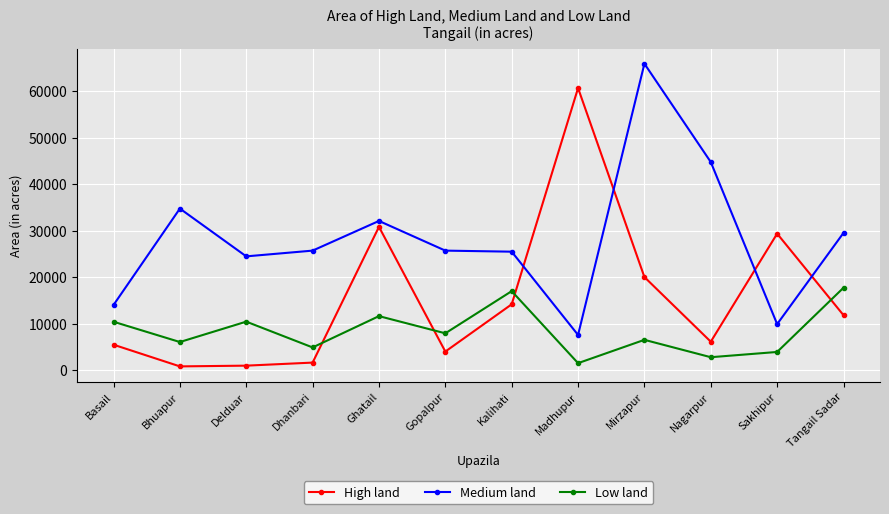

What is the label of the 4th point from the left?

Dhanbari